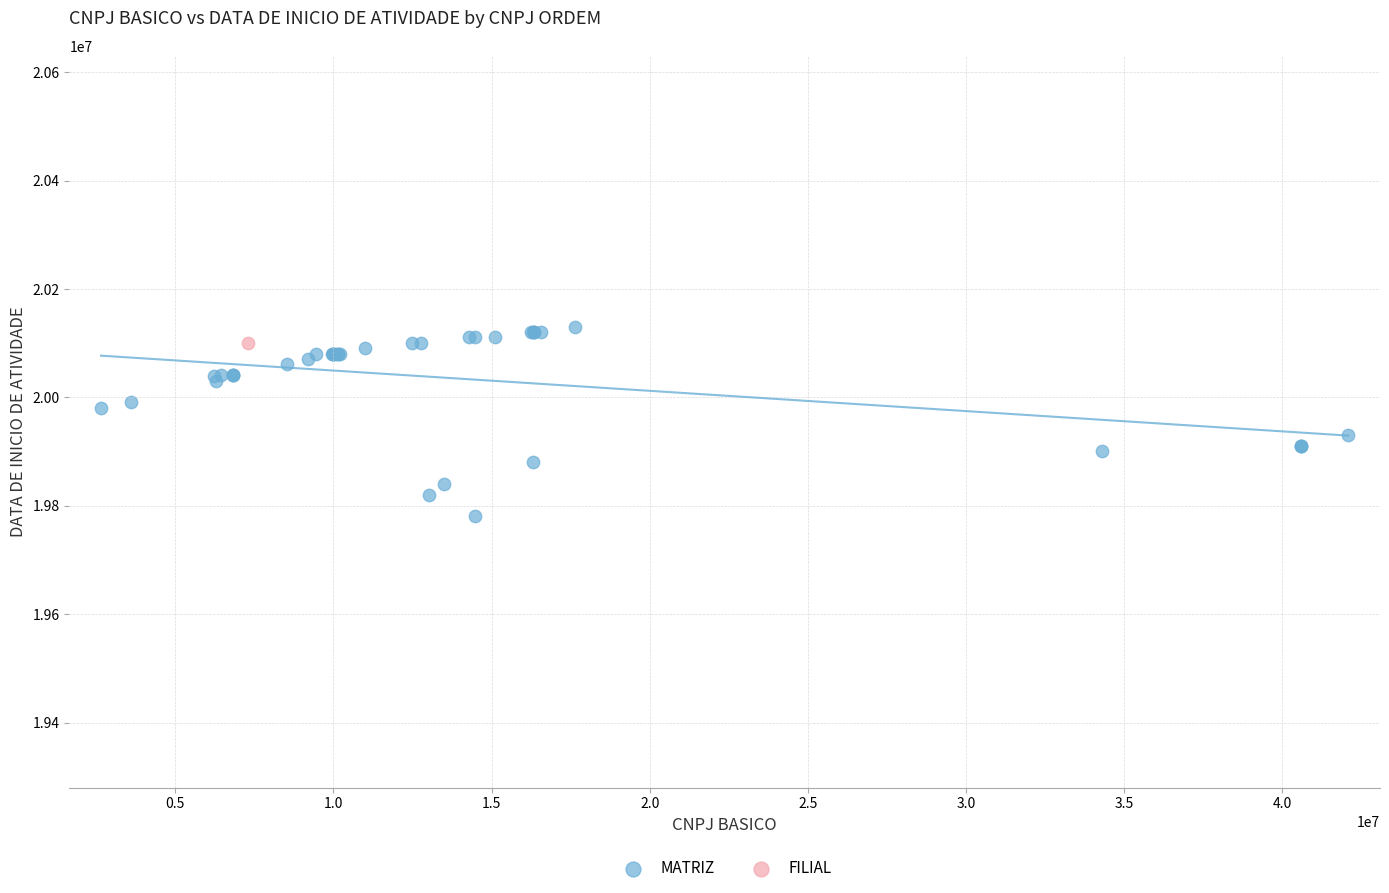

What are all the series names shown in the legend?

MATRIZ, FILIAL